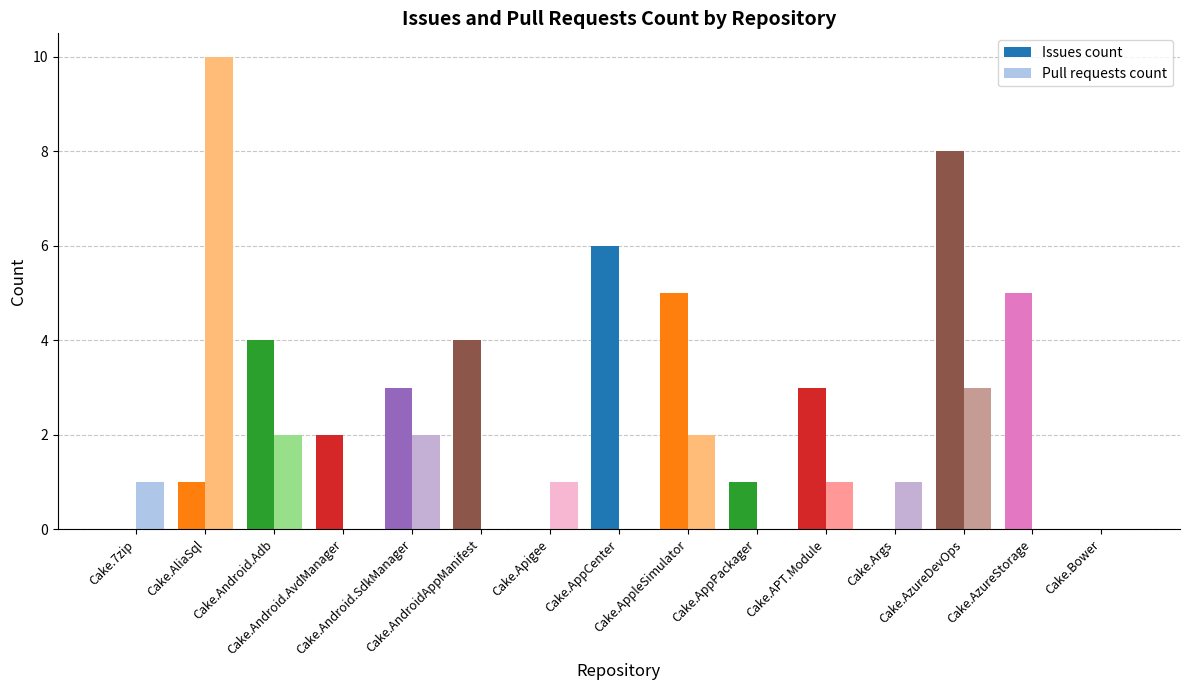

Which series has the widest spread of values?

Pull requests count